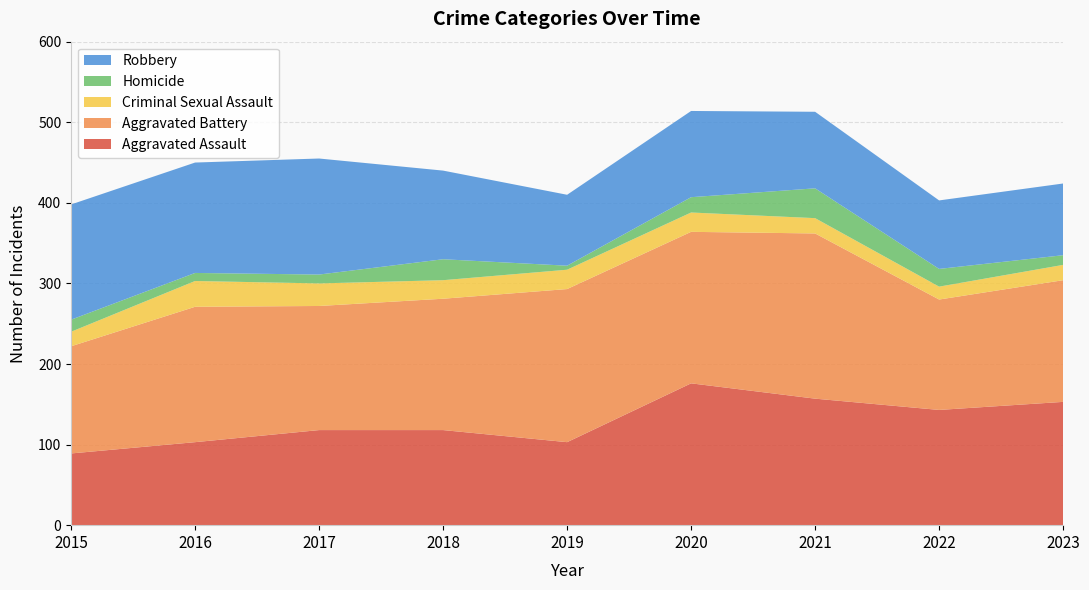

Reading right to left, list all the values displayed in this chart.

Aggravated Assault: 153	143	157	176	103	118	118	103	89
Aggravated Battery: 151	137	205	188	190	163	154	168	133
Criminal Sexual Assault: 19	16	19	24	24	23	28	32	18
Homicide: 12	22	37	19	5	26	11	10	15
Robbery: 89	85	95	107	88	110	144	137	143